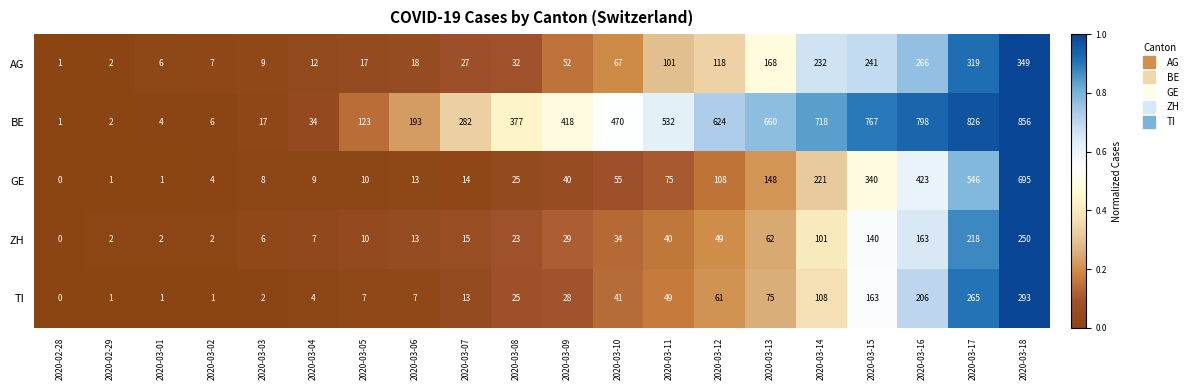

Which label corresponds to the smallest value in the chart?

2020-02-28